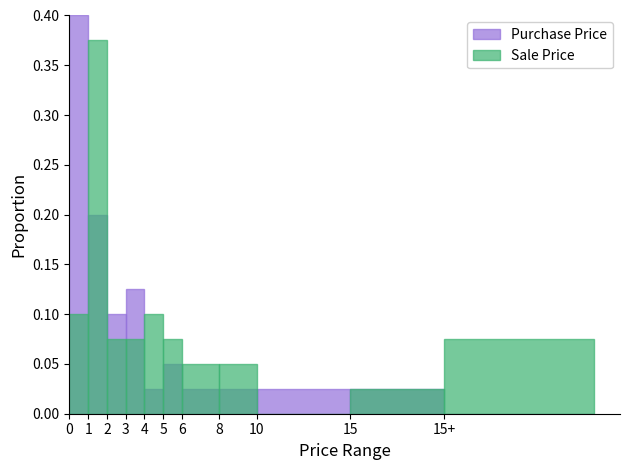

Which series has the largest range (max minus min)?

Purchase Price